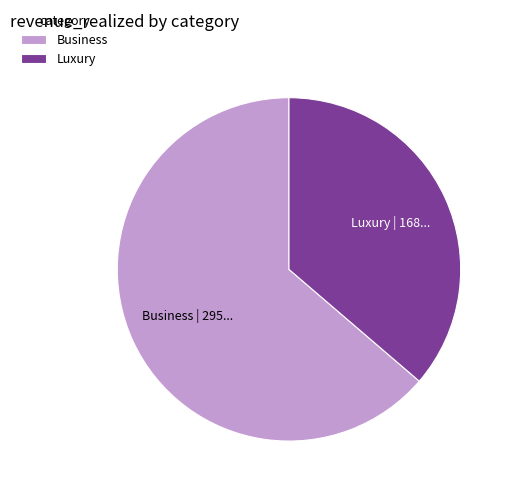

True or false: Business accounts for 50% of the total.

False